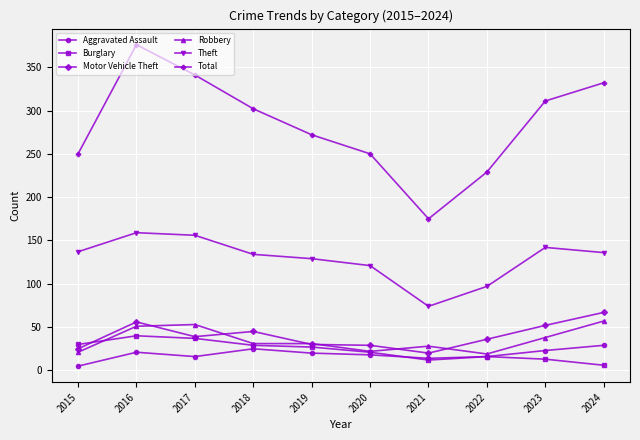

Rank the series by their maximum value, from lowest to highest.

Aggravated Assault, Burglary, Robbery, Motor Vehicle Theft, Theft, Total